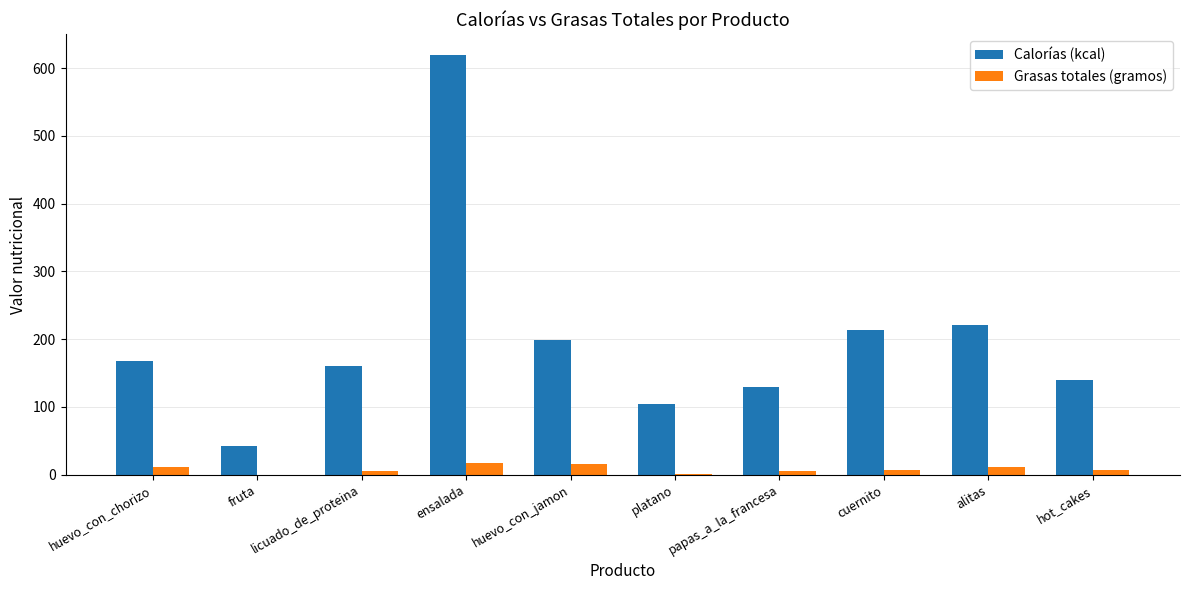

What are all the series names shown in the legend?

Calorías (kcal), Grasas totales (gramos)